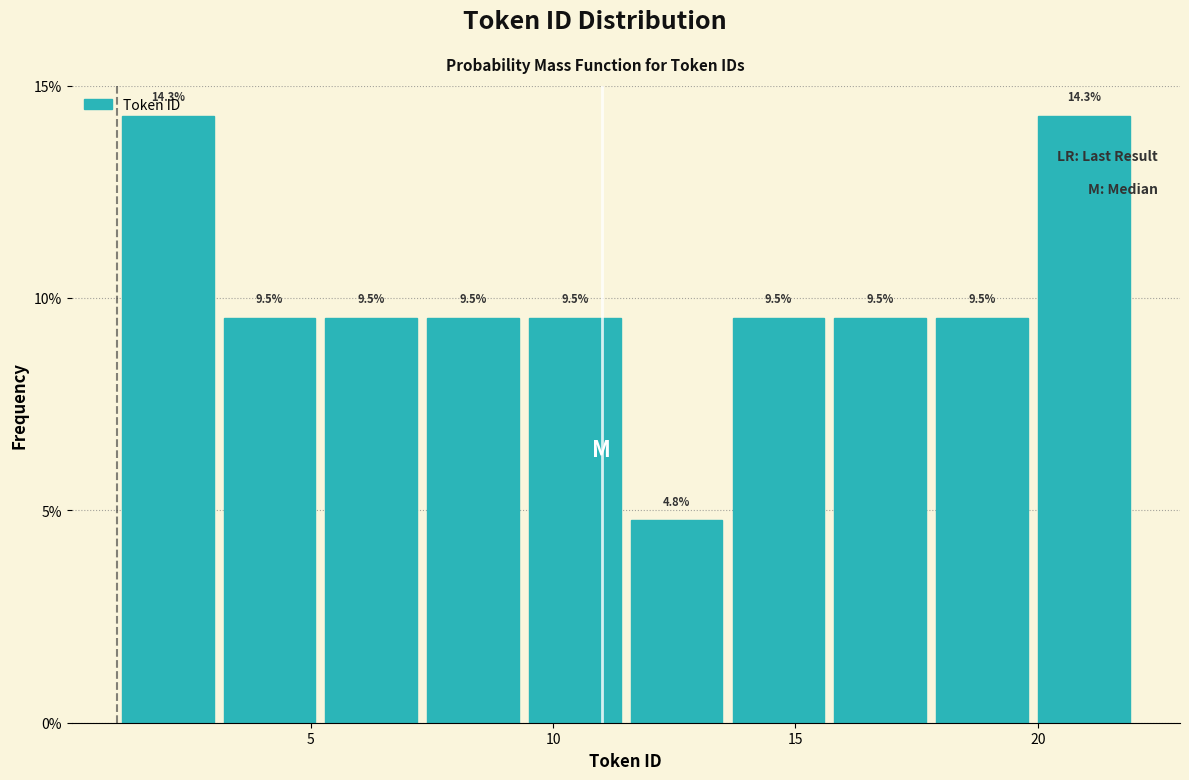

Reading left to right, list every bar in this chart as the range it spans on the x-axis followed by its height. The bar edges are not printed on the chart, so give them approximately, as read against the axis.

1.0 to 3.1: 14.3
3.1 to 5.2: 9.5
5.2 to 7.3: 9.5
7.3 to 9.4: 9.5
9.4 to 11.5: 9.5
11.5 to 13.6: 4.8
13.6 to 15.7: 9.5
15.7 to 17.8: 9.5
17.8 to 19.9: 9.5
19.9 to 22.0: 14.3